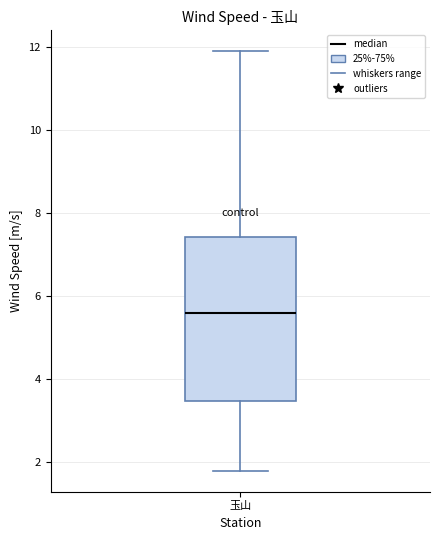

Read this box plot against the y-axis: the position of the median line, the range covered by the box, and the ends of both whiskers. The values are not printed on the chart, so give them approximately, as read against the axis.

median 5.6, box 3.4 to 7.4, whiskers 1.8 to 12.0